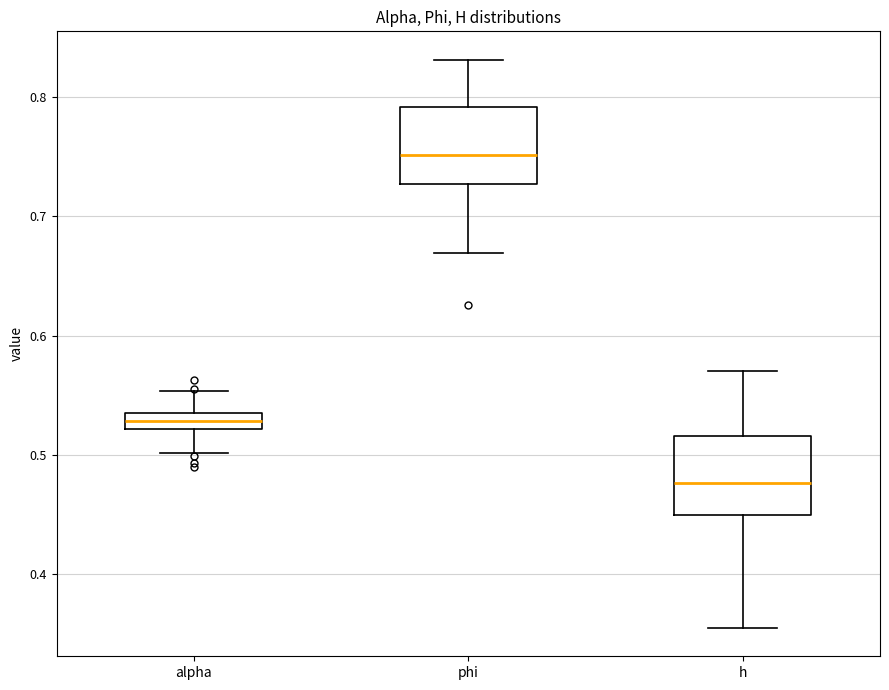

Which box has the highest median line?

phi